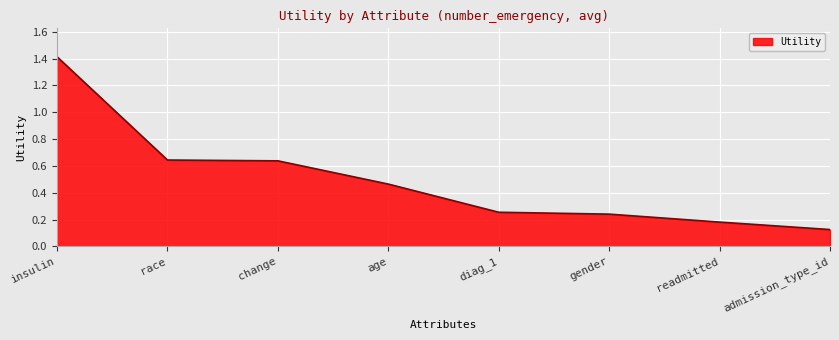

What position from the right is diag_1?

4